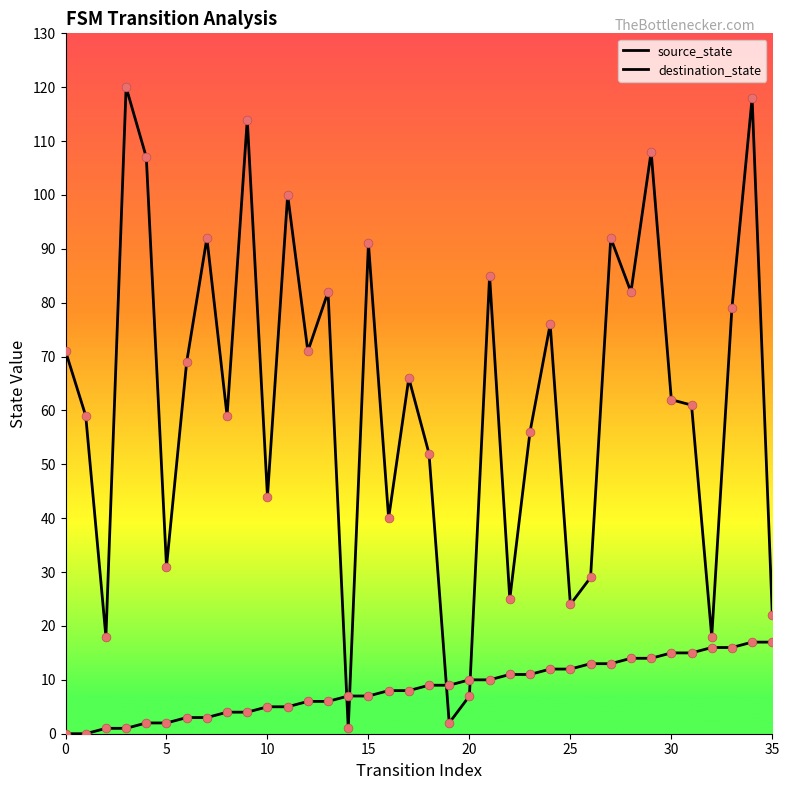

Is this an area chart (filled region under the line)?

No